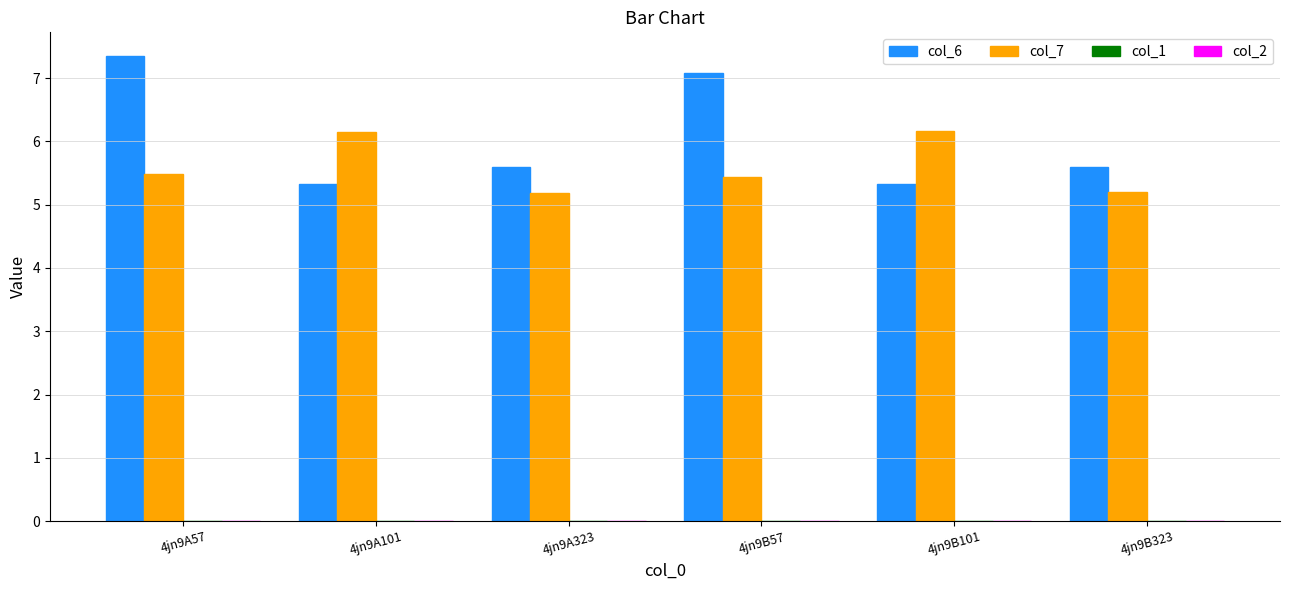

At 4jn9B101, list the series in order from largest to smallest.

col_7, col_6